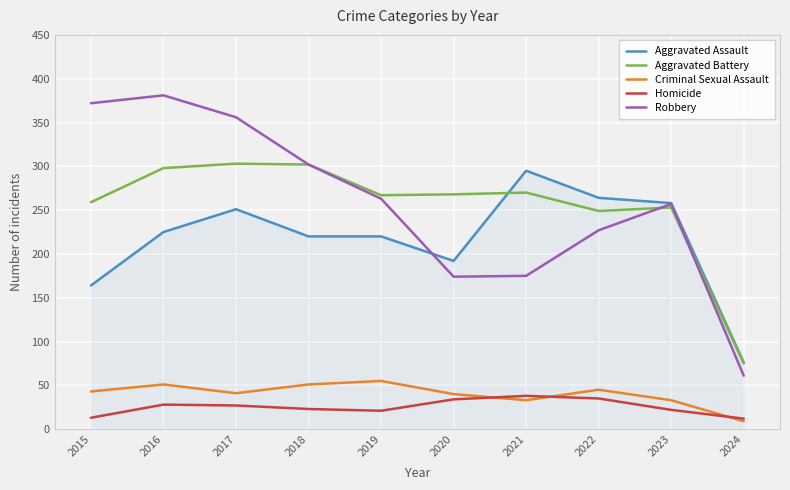

Which series changed the most between 2021 and 2023?

Robbery